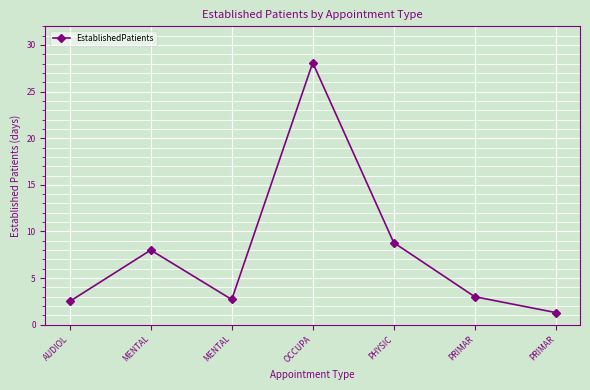

How many lines are shown in the chart?

1